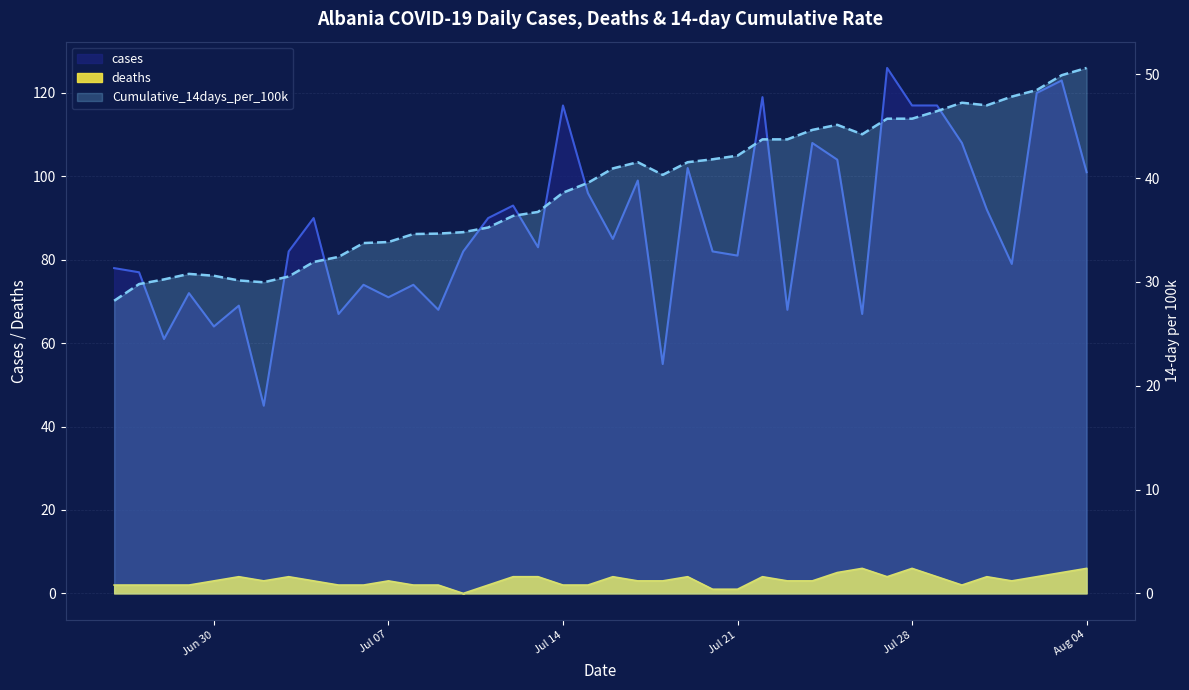

What are all the series names shown in the legend?

cases, deaths, Cumulative_14days_per_100k